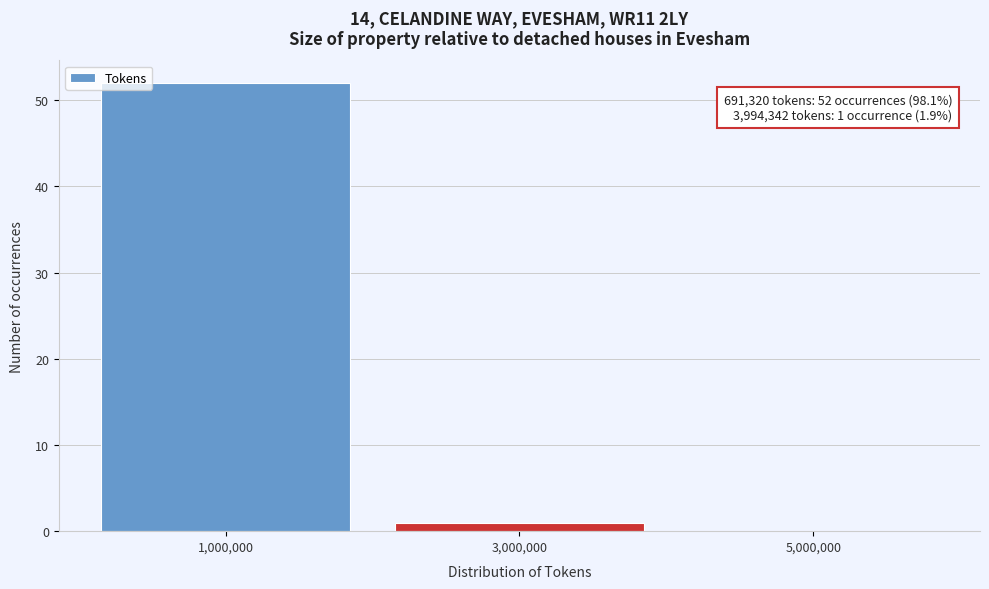

Over which range of the x-axis is the bar tallest?

0 to 2000000